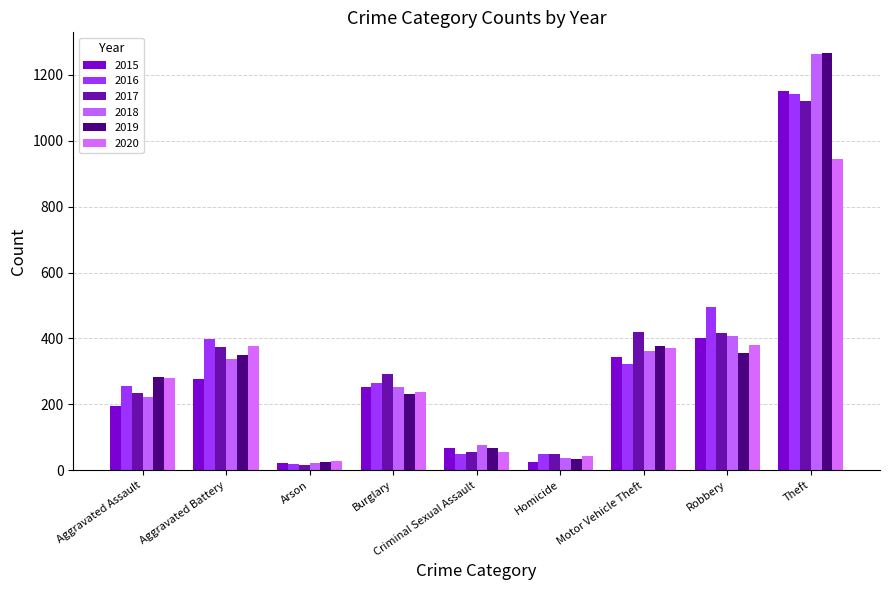

Are the bars horizontal?

No